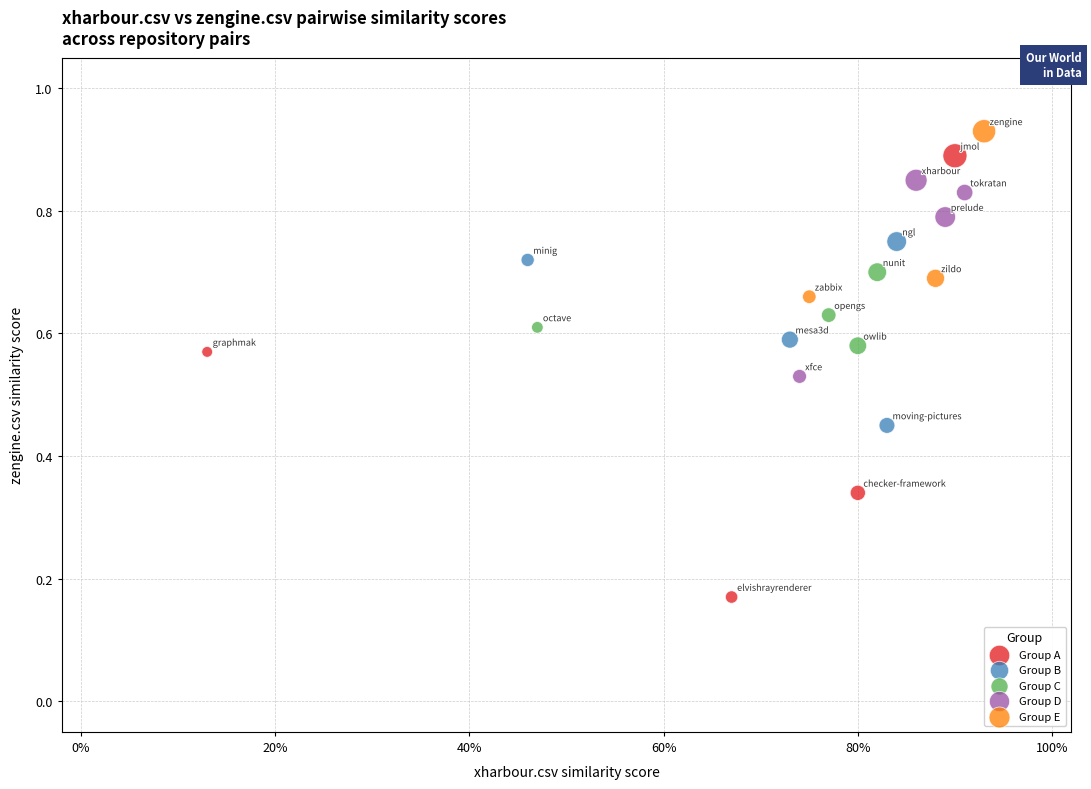

Which series has the largest Y range (max minus min)?

Group A